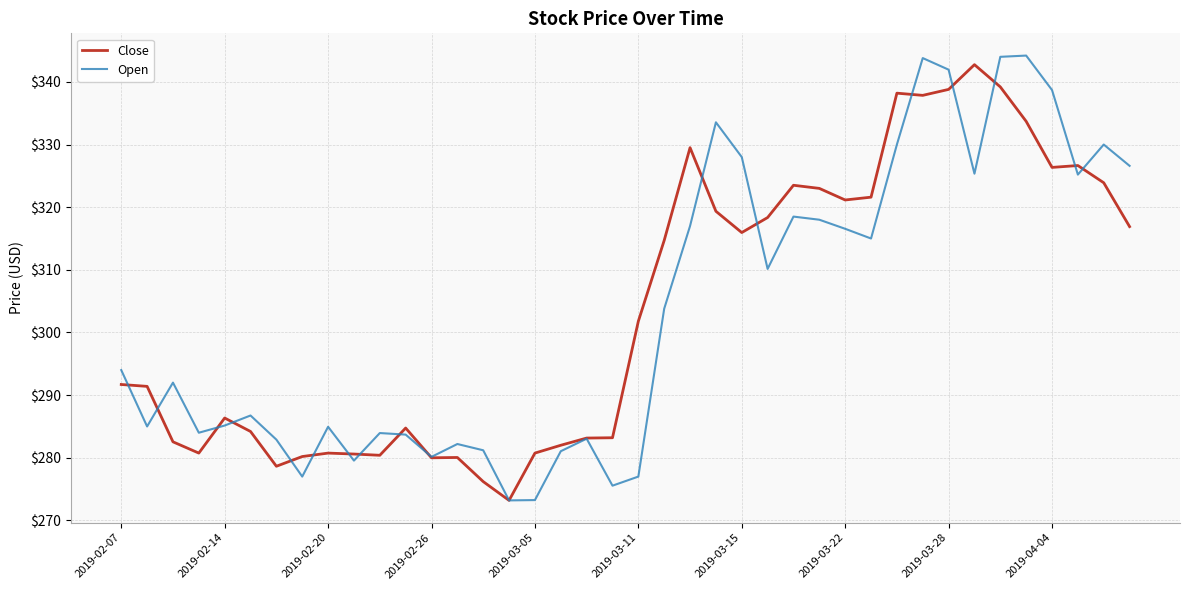

What is the greatest value displayed?

344.2